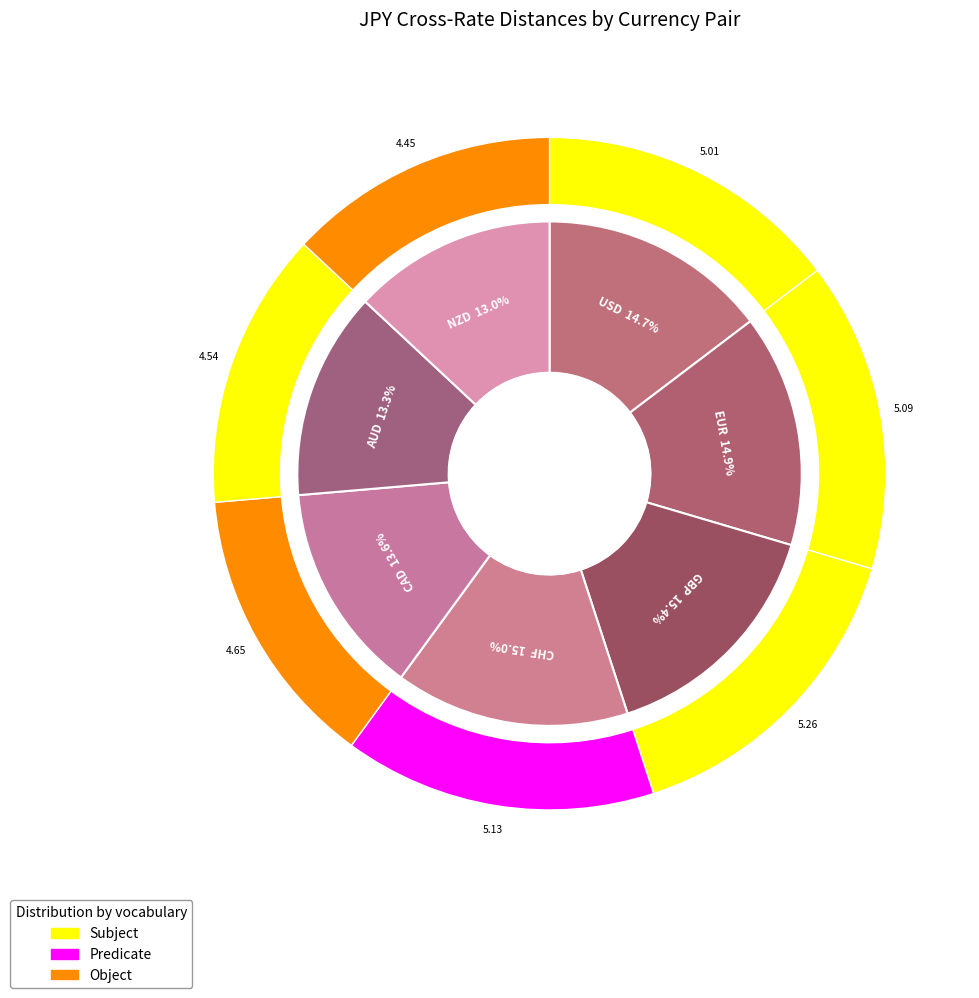

Which slice is the largest?

GBP